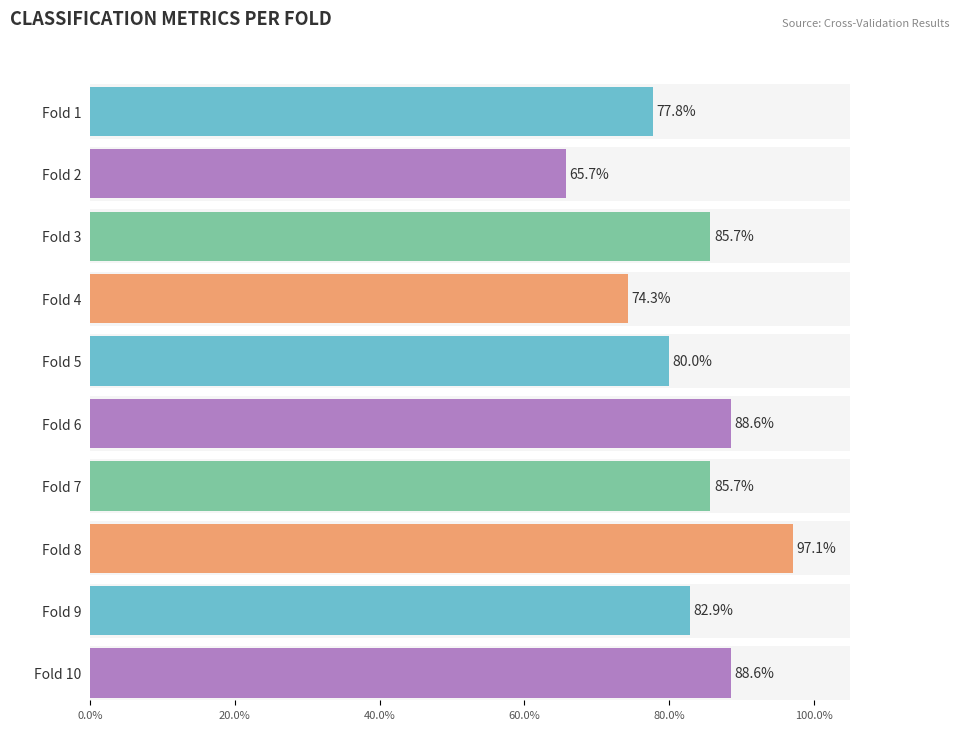

The g_mean series shows 1.3 at Fold 9. True or false?

False